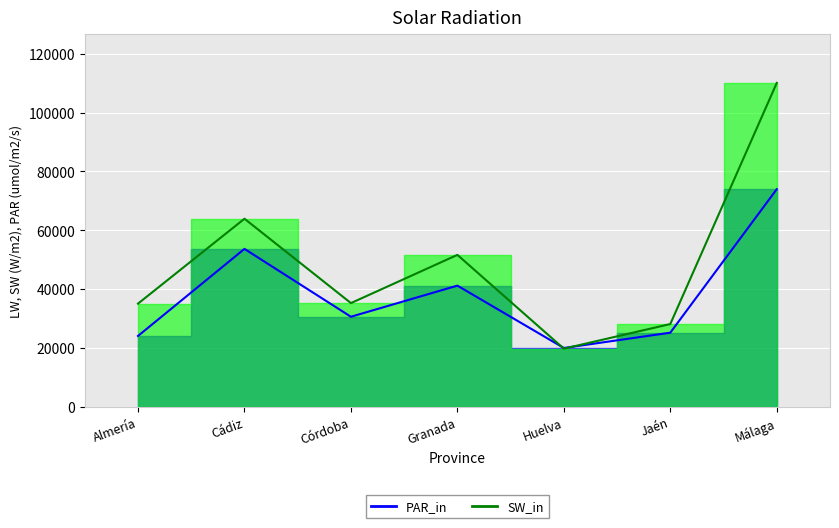

Reading right to left, list all the values displayed in this chart.

PAR_in: Málaga=73978	Jaén=25192	Huelva=19994	Granada=41189	Córdoba=30614	Cádiz=53679	Almería=24081
SW_in: Málaga=110090	Jaén=28136	Huelva=19756	Granada=51642	Córdoba=35253	Cádiz=63927	Almería=35066